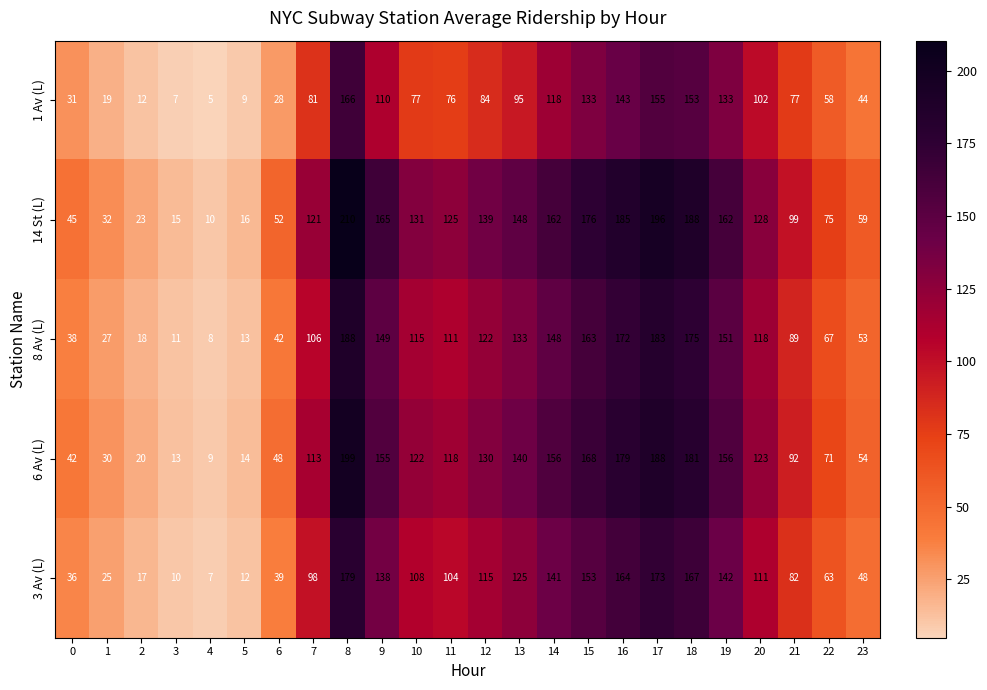

At 20, list the series in order from smallest to largest.

1 Av (L), 3 Av (L), 8 Av (L), 6 Av (L), 14 St (L)